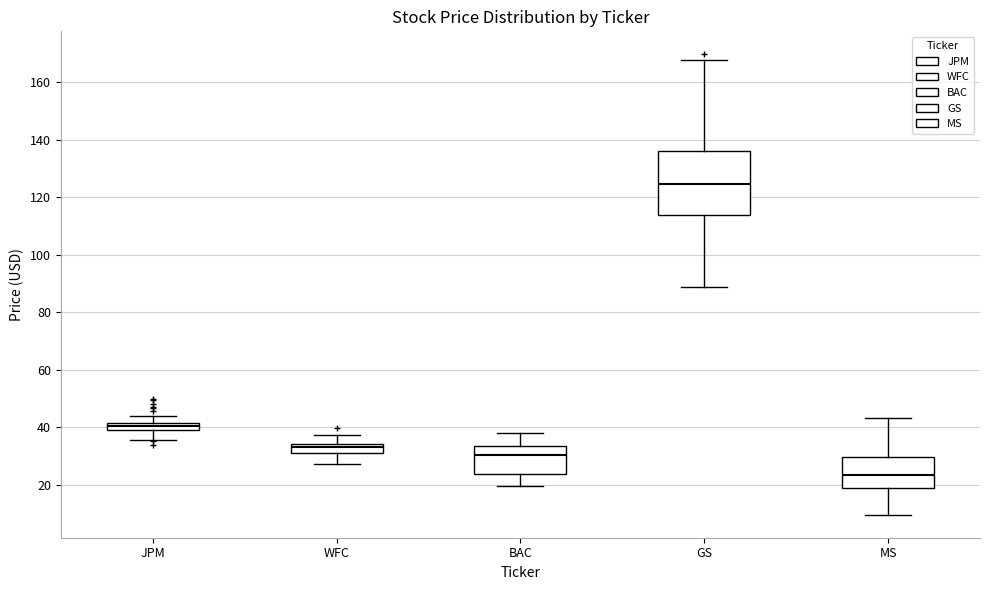

Comparing the boxes themselves (not the whiskers), which one is the tallest?

GS